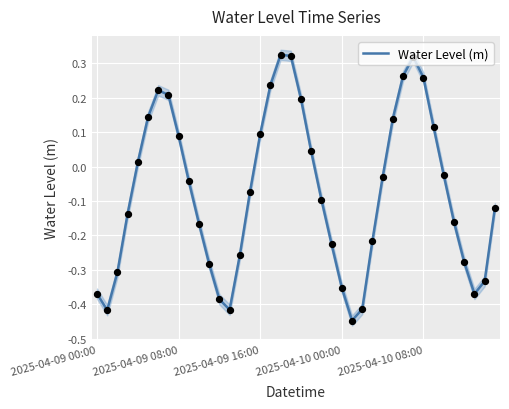

Between 25 and 32, which is larger?

32